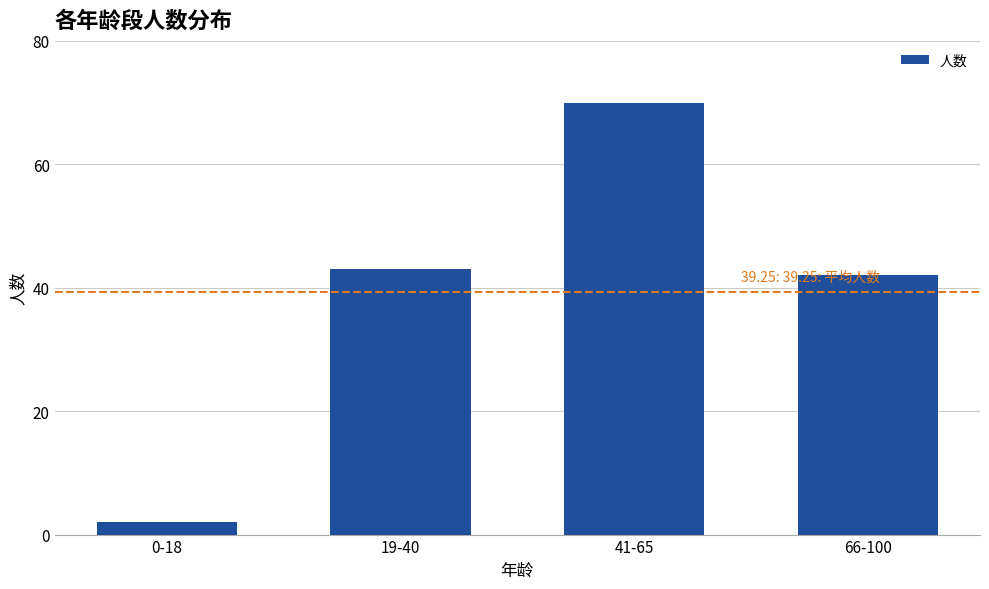

The chart shows a value of 11 at 19-40. True or false?

False